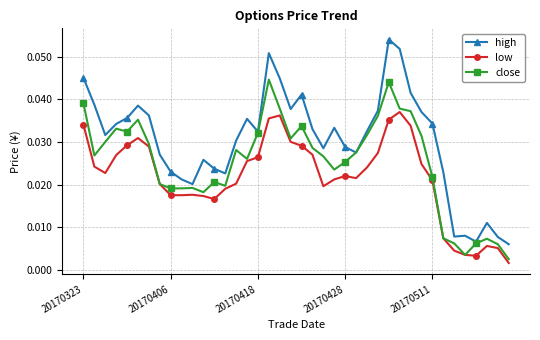

True or false: high and low intersect in this chart.

False